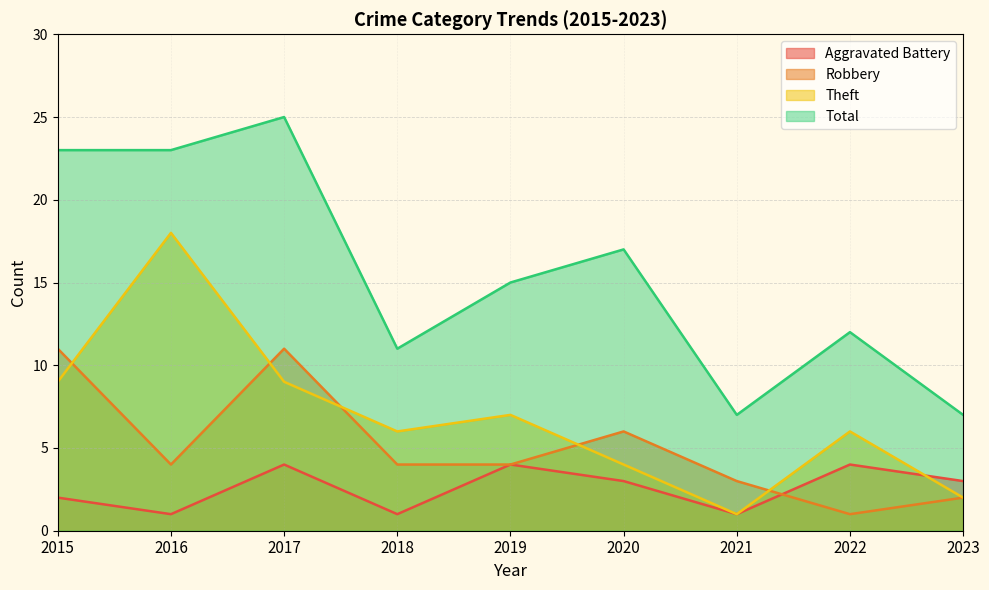

How many categories are shown in the chart?

9